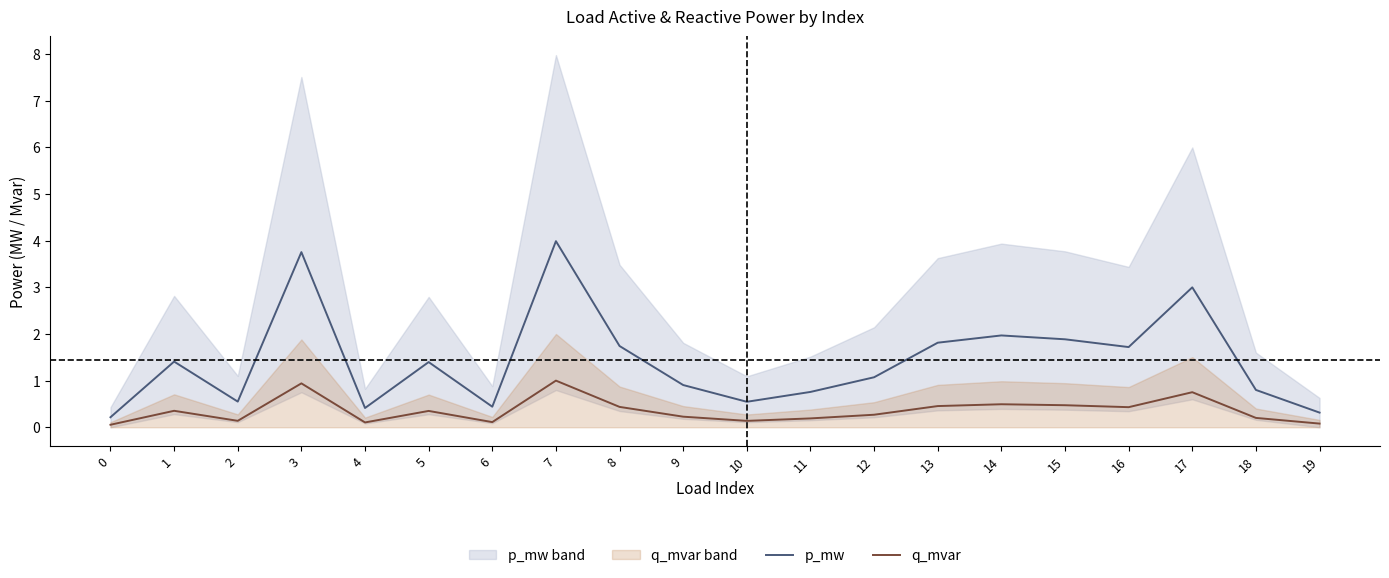

What is the smallest value displayed?

0.1